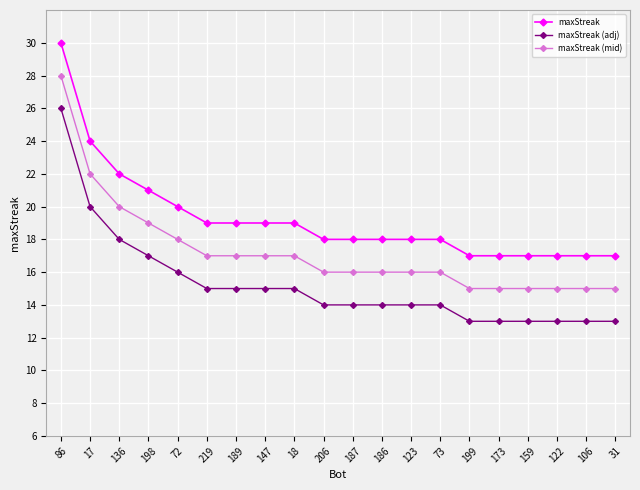

What is the difference between the maxStreak (mid) values at 136 and 122?

5